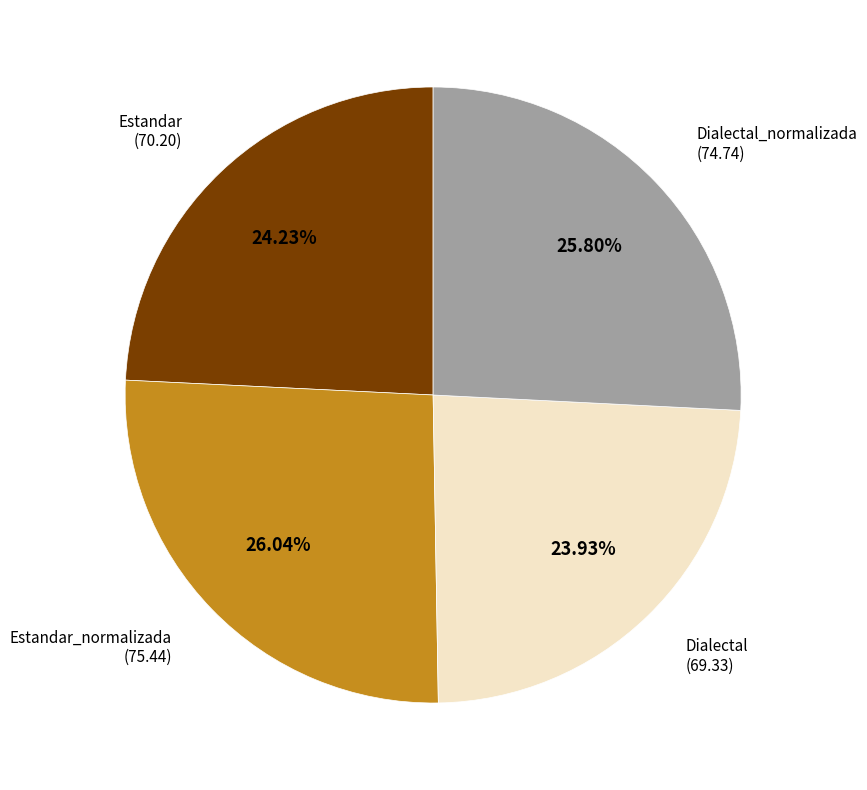

Does any single category account for the majority?

No